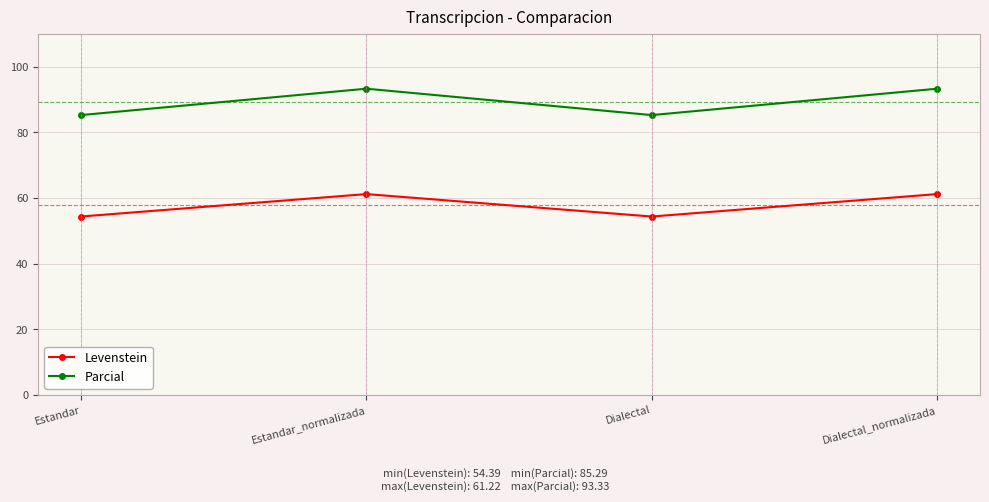

Reading left to right, list all the values displayed in this chart.

Levenstein: Estandar=54.4	Estandar_normalizada=61.2	Dialectal=54.4	Dialectal_normalizada=61.2
Parcial: Estandar=85.3	Estandar_normalizada=93.3	Dialectal=85.3	Dialectal_normalizada=93.3